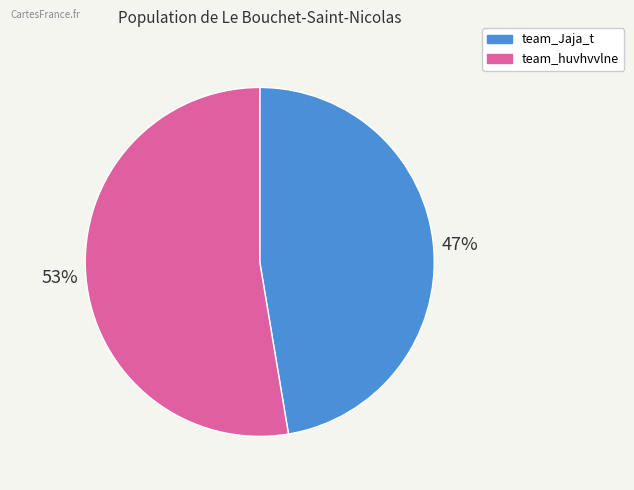

What percentage is the team_Jaja_t slice, to the nearest percent?

47%